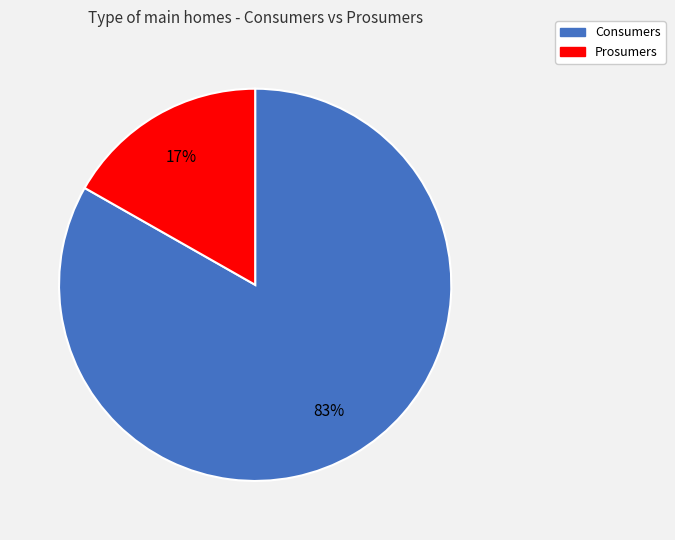

Rank the categories by value from lowest to highest.

Prosumers, Consumers